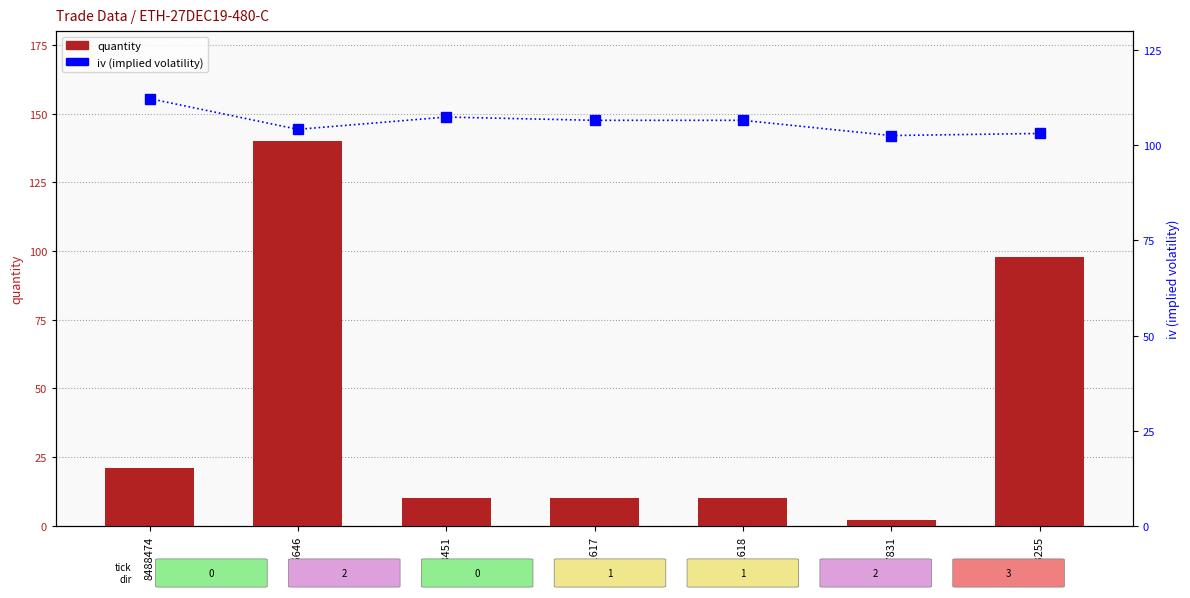

Reading left to right, what are all the values shown in this chart?

quantity: 8488474=21.0	8586646=140.0	8588451=10.0	8601617=10.0	8601618=10.0	8657831=2.0	8683255=98.0
iv (implied volatility): 8488474=112.3	8586646=104.2	8588451=107.4	8601617=106.6	8601618=106.6	8657831=102.6	8683255=103.1